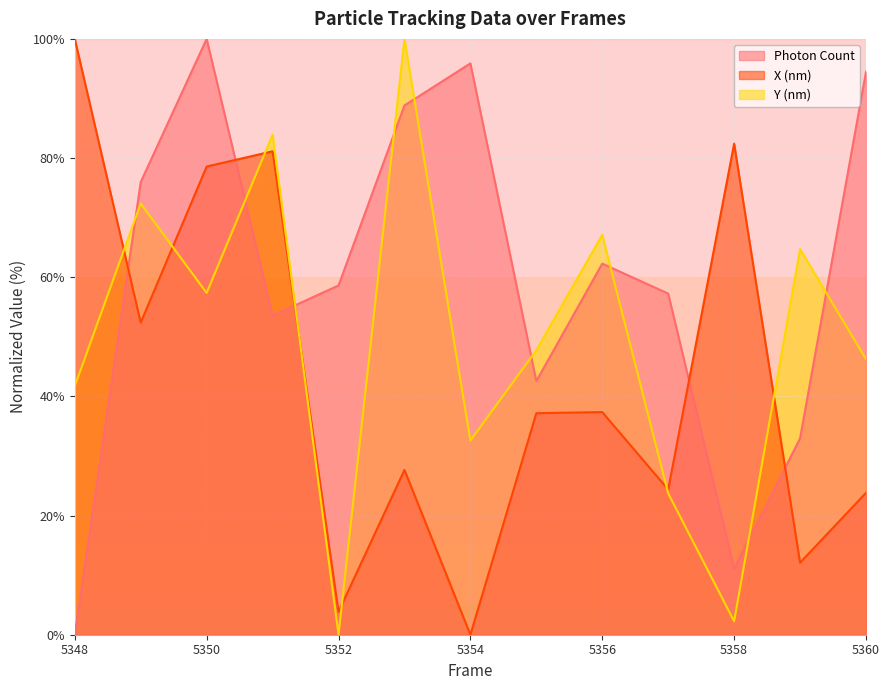

The Y (nm) series shows 41.7 at 5348. True or false?

True